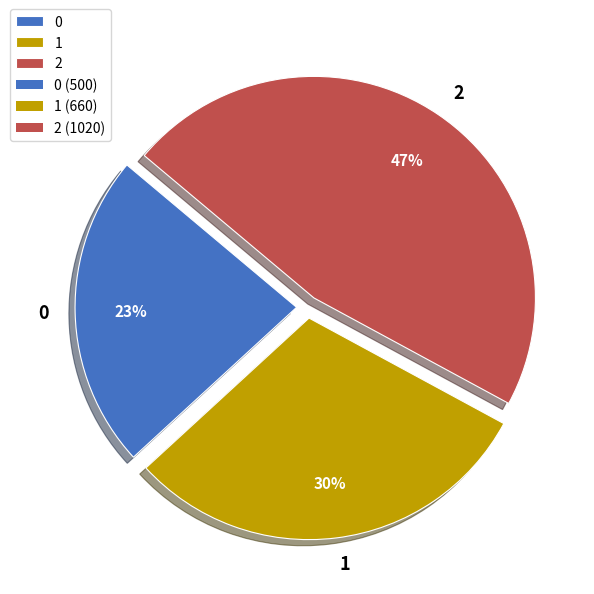

To the nearest percent, what is the combined percentage of 2 and 0?

70%